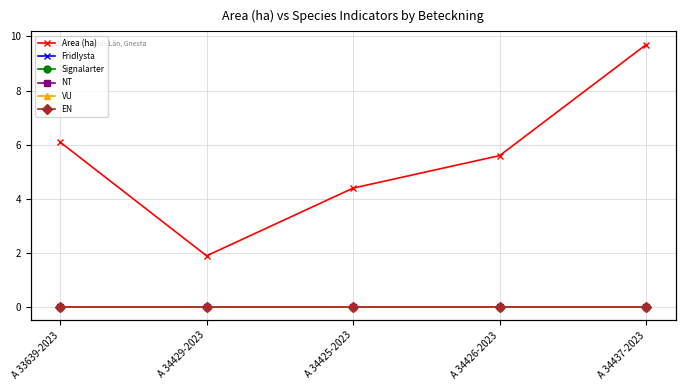

At which label is Fridlysta closest to 0?

A 33639-2023